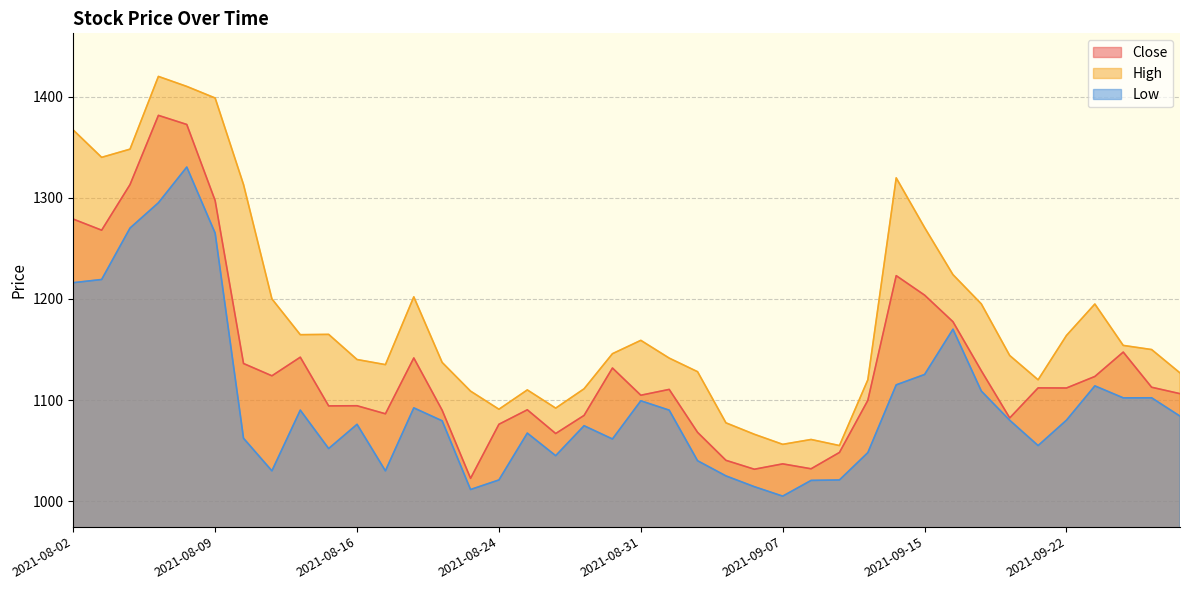

What is the minimum value for Close?

1022.6